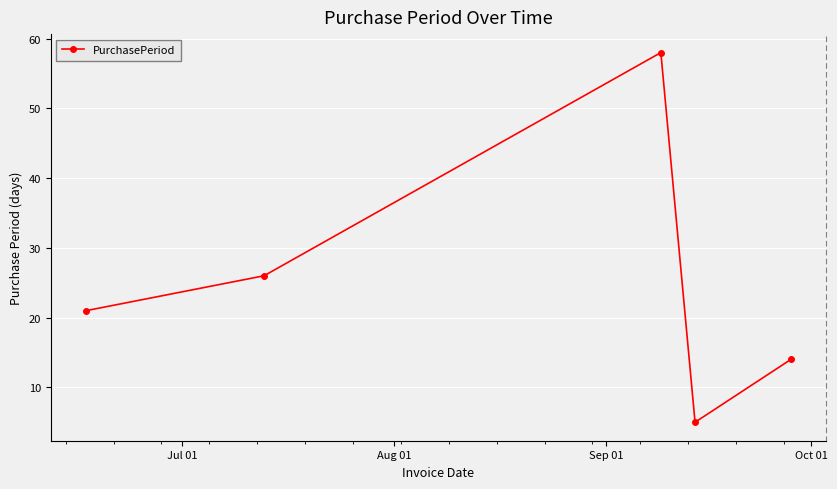

True or false: the data has more than 2 interior local peaks.

False